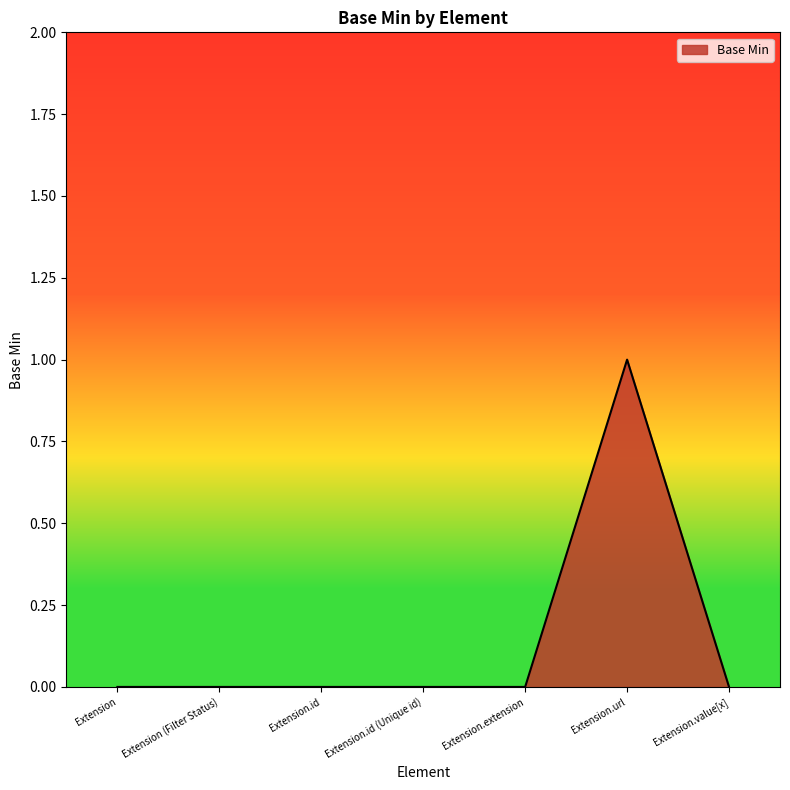

How many distinct data groups are displayed?

1